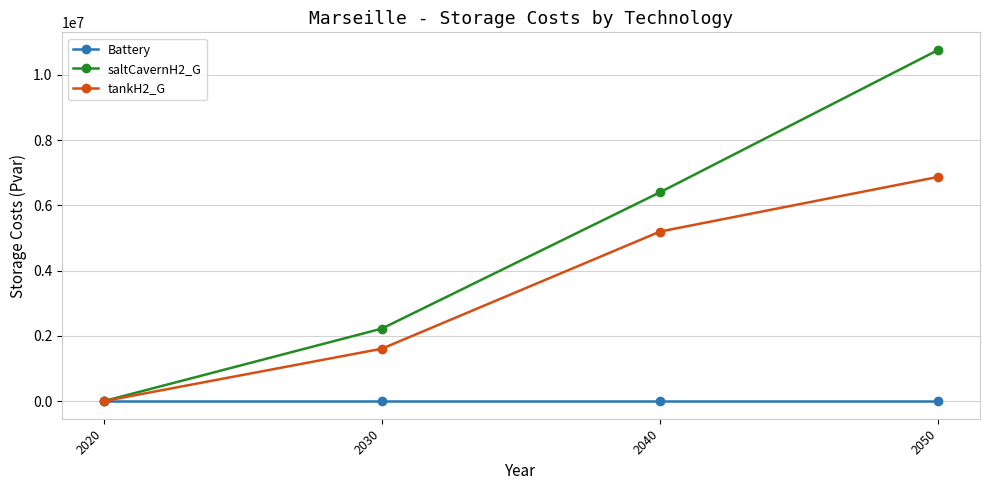

Reading left to right, list all the values displayed in this chart.

Battery: 2020=0.0	2030=0.0	2040=0.0	2050=0.0
saltCavernH2_G: 2020=0.0	2030=2223451.0	2040=6402511.7	2050=10765286.9
tankH2_G: 2020=0.0	2030=1607636.9	2040=5198131.5	2050=6873119.5